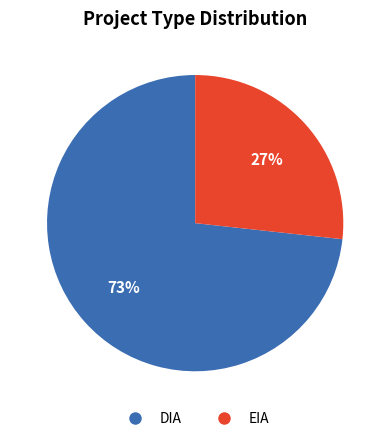

Is it true that DIA is 73% of the pie?

True